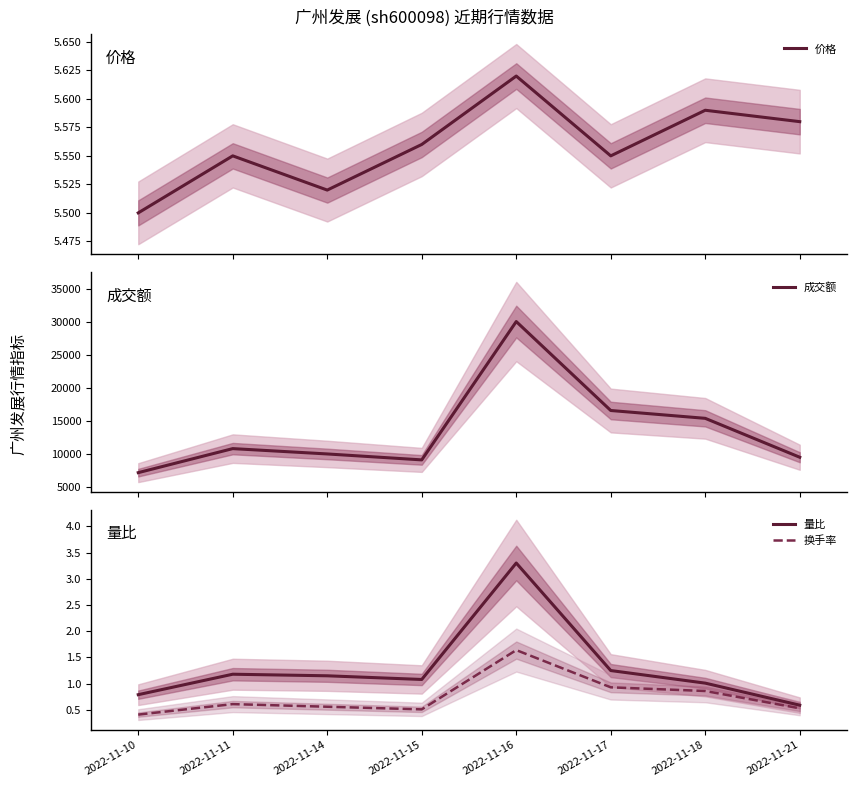

Reading right to left, what are all the values shown in this chart?

价格: 2022-11-21=5.6	2022-11-18=5.6	2022-11-17=5.5	2022-11-16=5.6	2022-11-15=5.6	2022-11-14=5.5	2022-11-11=5.5	2022-11-10=5.5
成交额: 2022-11-21=9487.0	2022-11-18=15372.0	2022-11-17=16557.0	2022-11-16=30010.0	2022-11-15=9087.0	2022-11-14=9986.0	2022-11-11=10792.0	2022-11-10=7158.0
量比: 2022-11-21=0.6	2022-11-18=1.0	2022-11-17=1.2	2022-11-16=3.3	2022-11-15=1.1	2022-11-14=1.1	2022-11-11=1.2	2022-11-10=0.8
换手率: 2022-11-21=0.5	2022-11-18=0.9	2022-11-17=0.9	2022-11-16=1.6	2022-11-15=0.5	2022-11-14=0.6	2022-11-11=0.6	2022-11-10=0.4